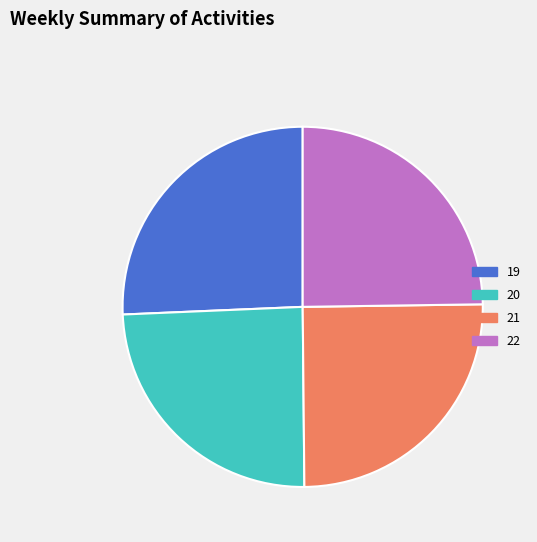

The 22 slice represents 19% of the pie. True or false?

False